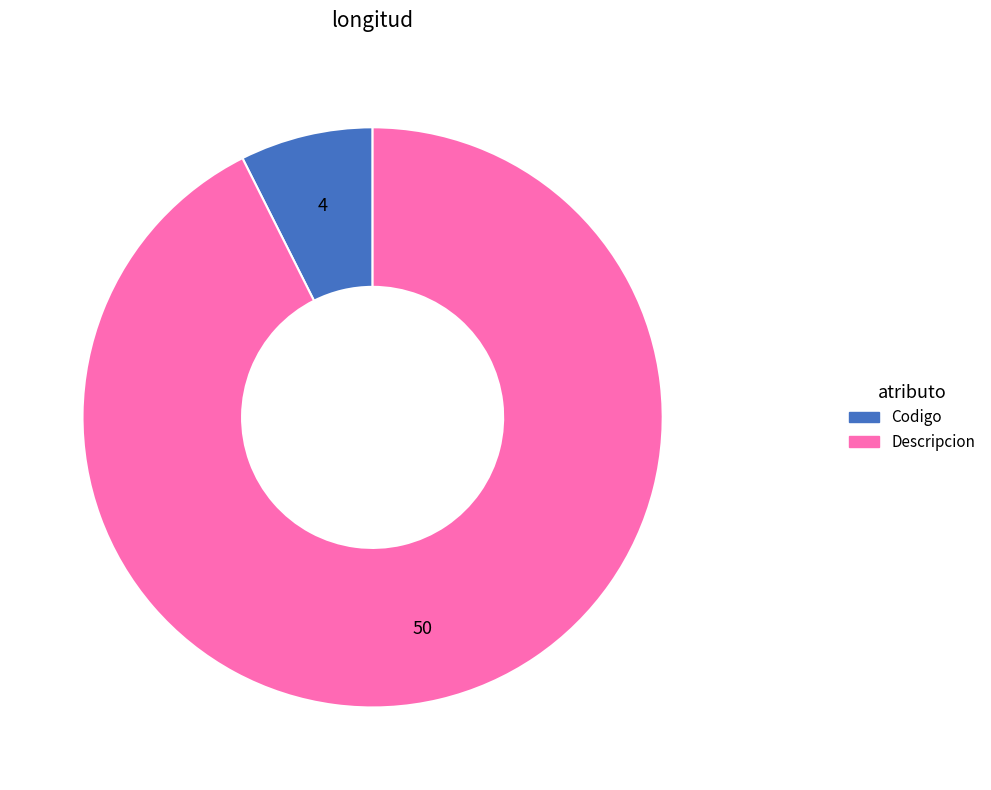

Does any single category account for the majority?

Yes